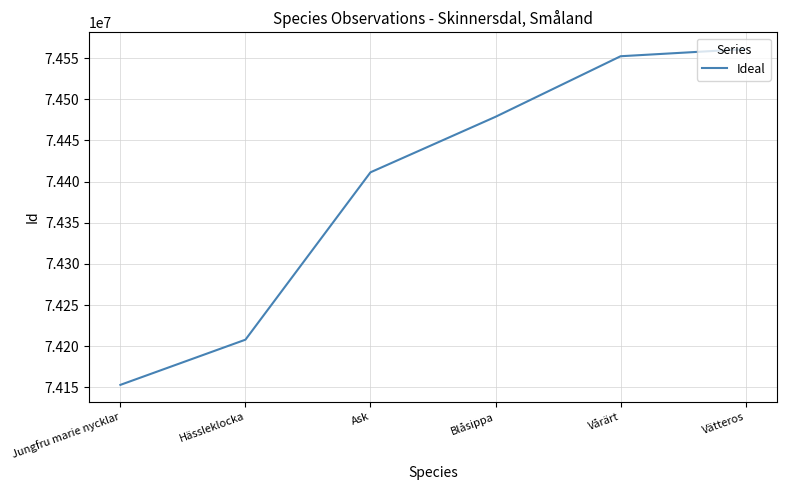

Reading left to right, list all the values displayed in this chart.

74153085	74207957	74411229	74478656	74552203	74560821